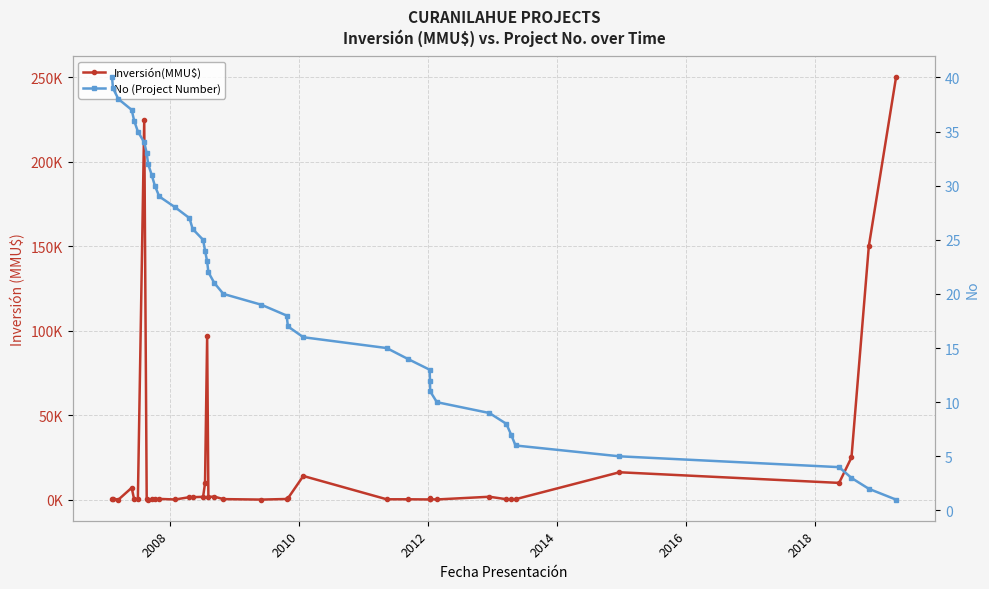

Count the number of data series in this chart.

2